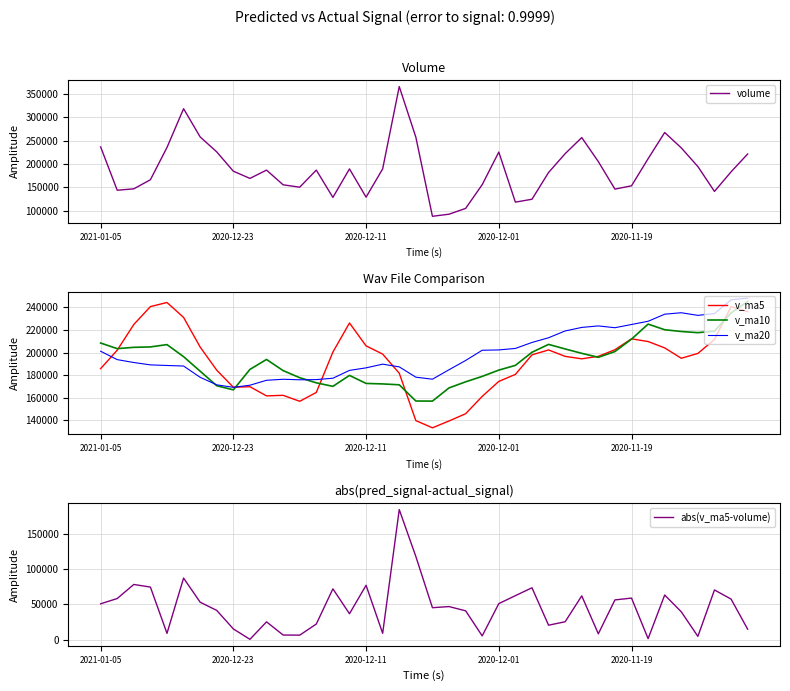

Which series changed the most between 25 and 31?

volume